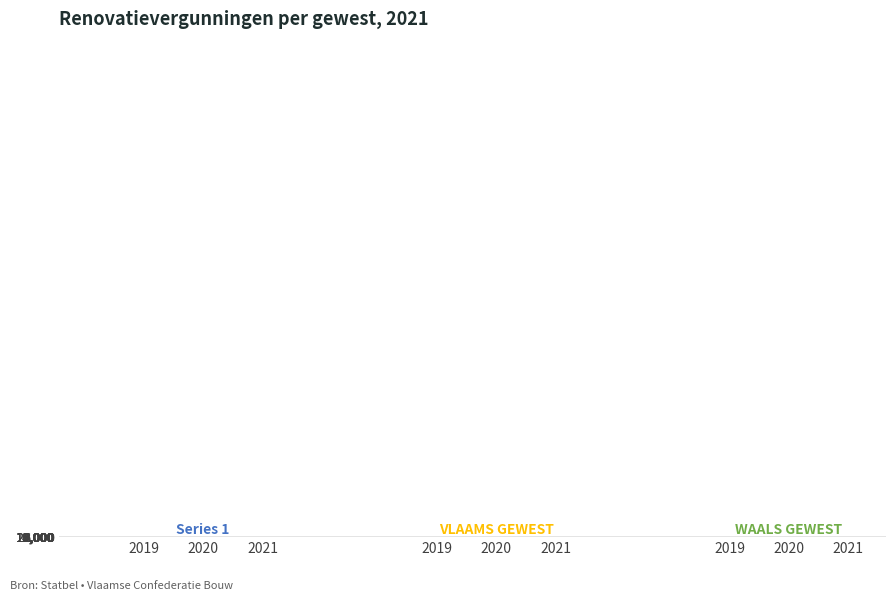

Rank the series at 2021 from lowest to highest value.

Series 1, WAALS GEWEST, VLAAMS GEWEST